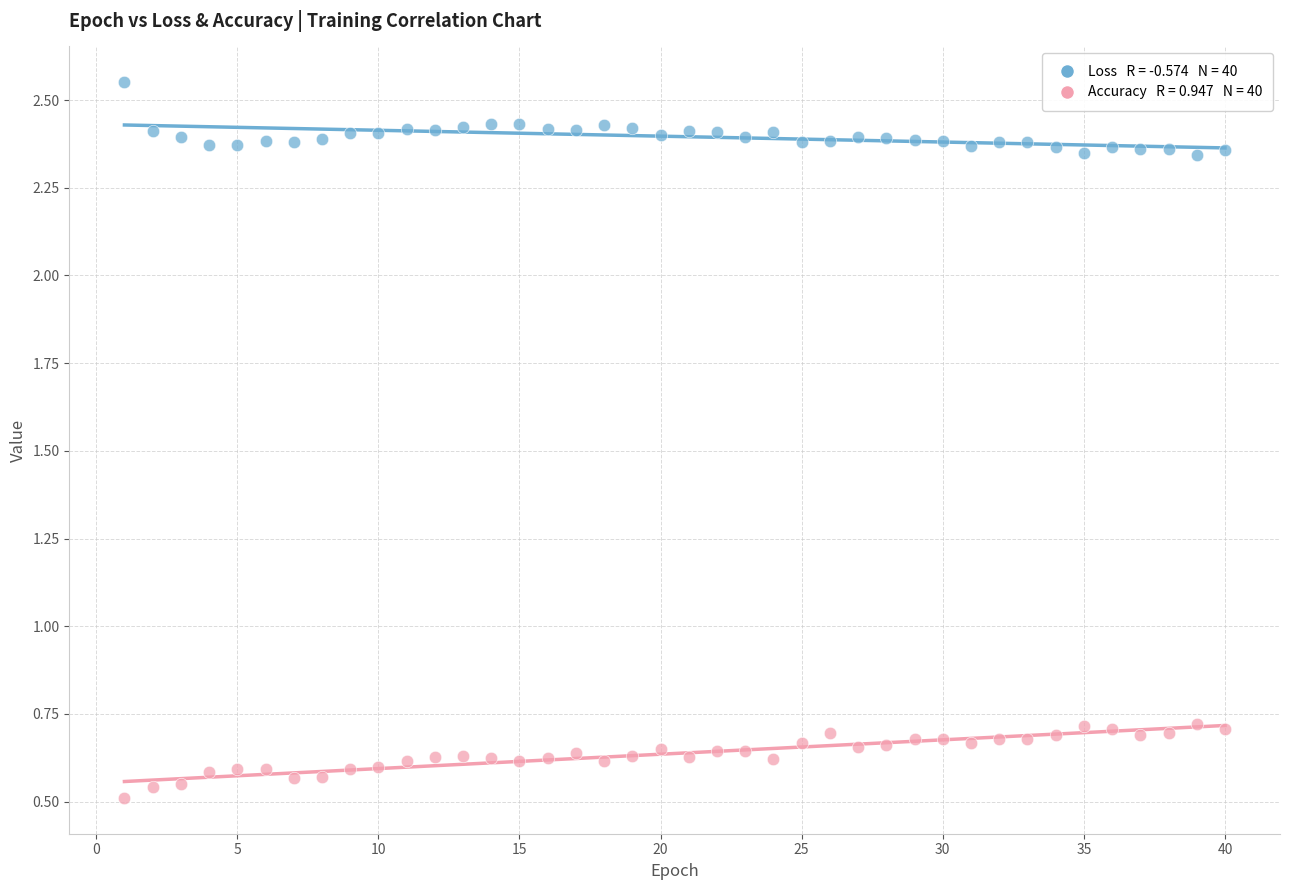

Across all data points, what is the range of Y values (max minus min)?

2.0